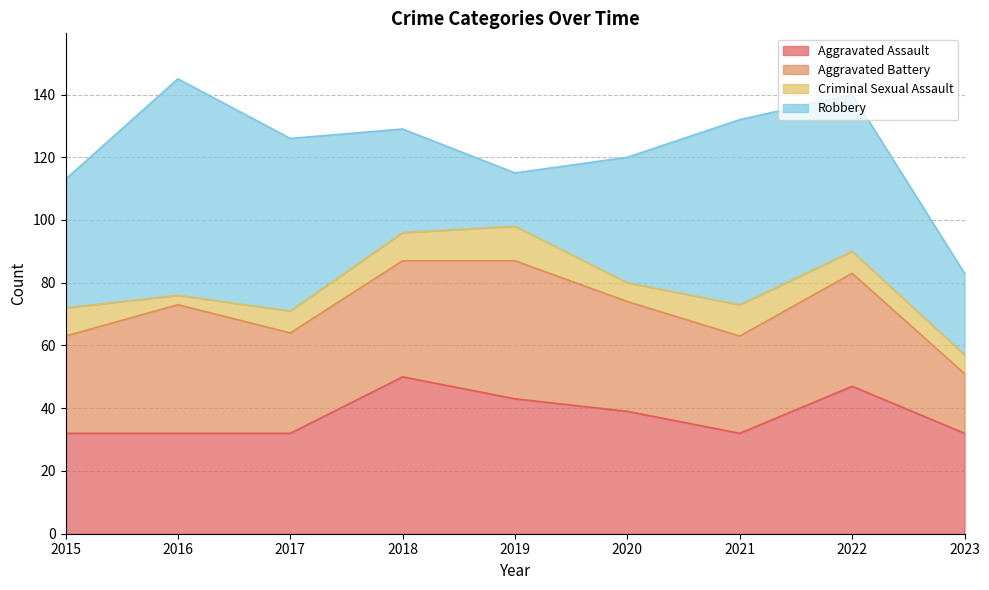

At how many categories does at least one series exceed 37?

8